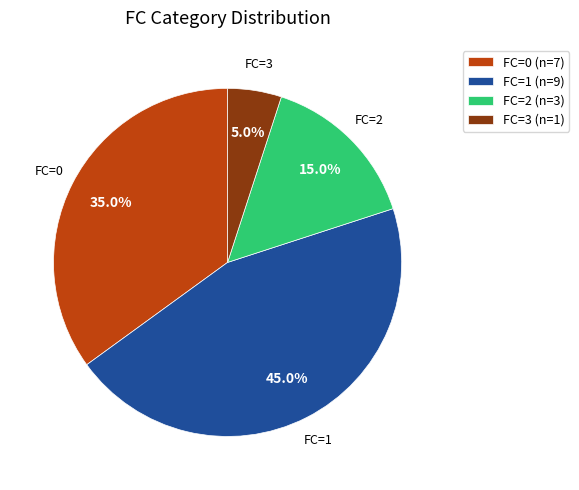

Does FC=0 (n=7) account for over 50% of the chart?

No